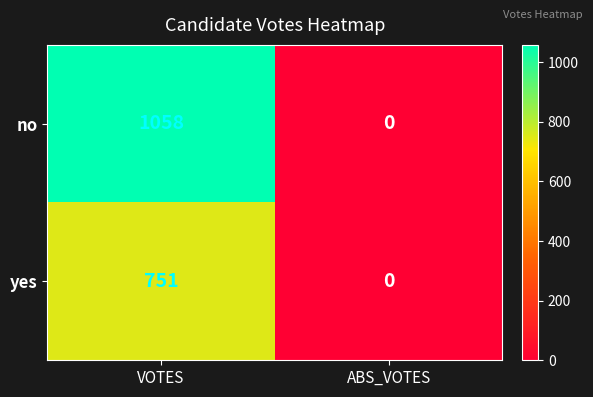

What is the sum of the yes values at ABS_VOTES and VOTES?

751